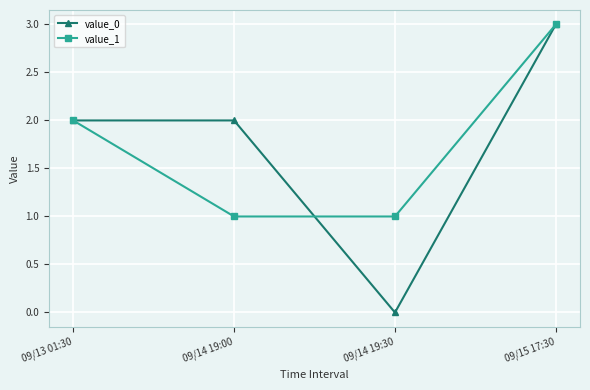

At which category is the sum across all series the highest?

09/15 17:30